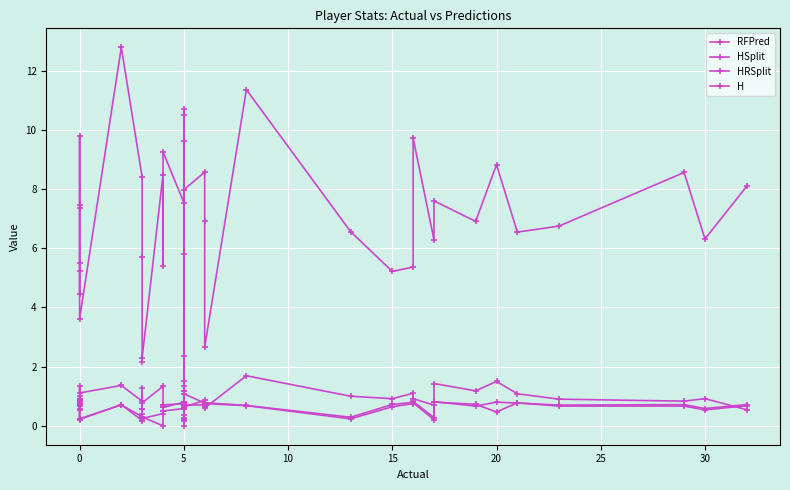

How many data points in RFPred are less than 6?

14